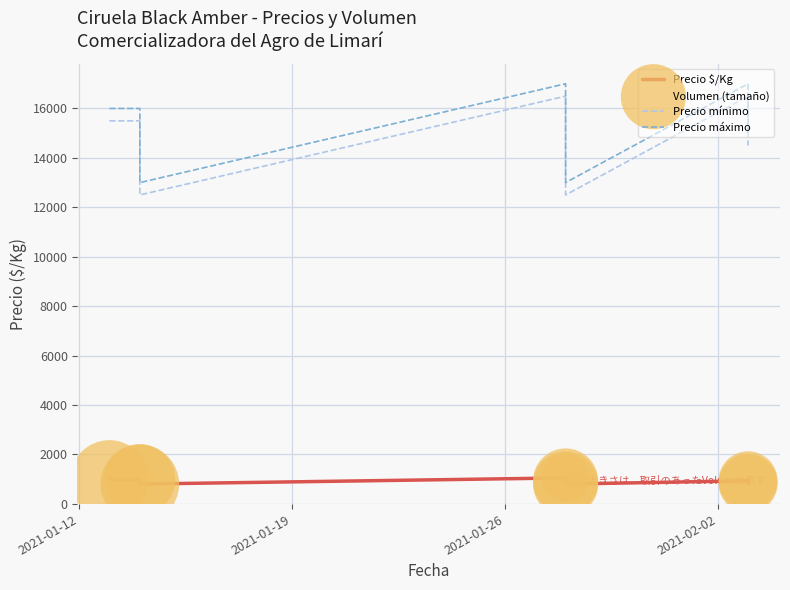

Which series has the widest spread of Y values?

Precio mínimo